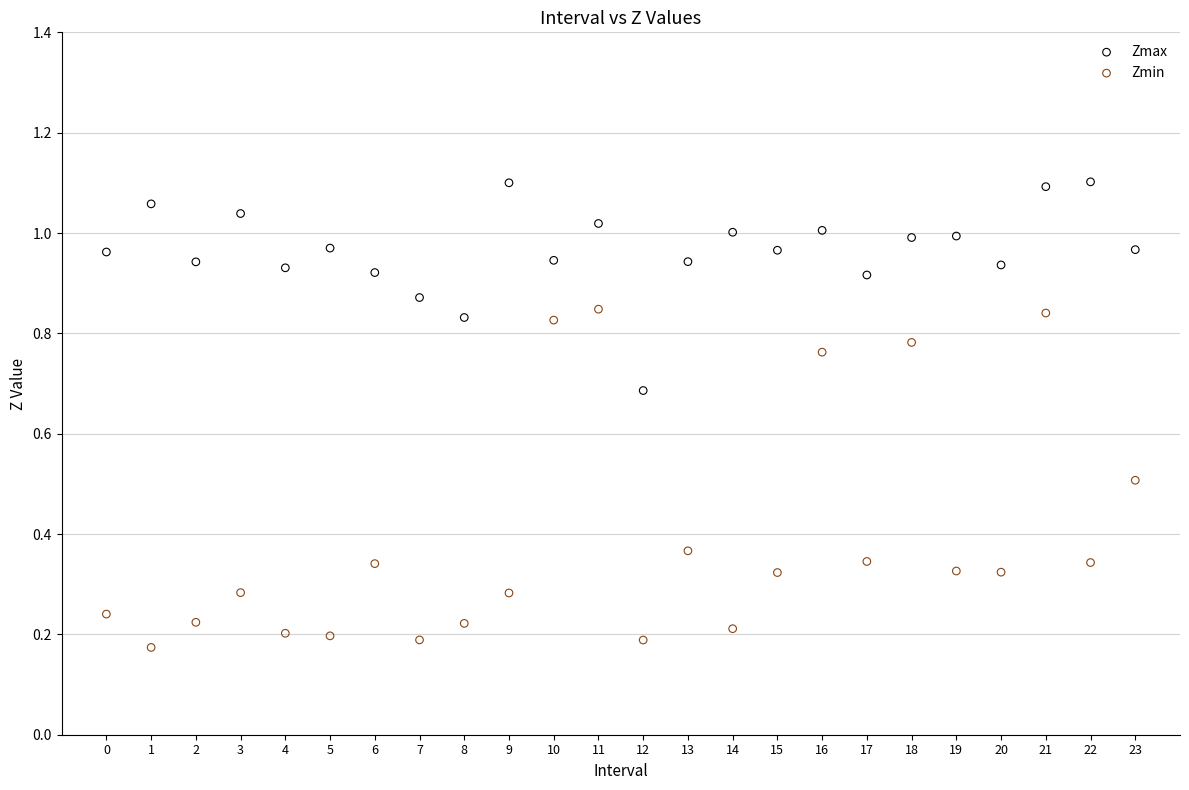

What are all the series names shown in the legend?

Zmax, Zmin